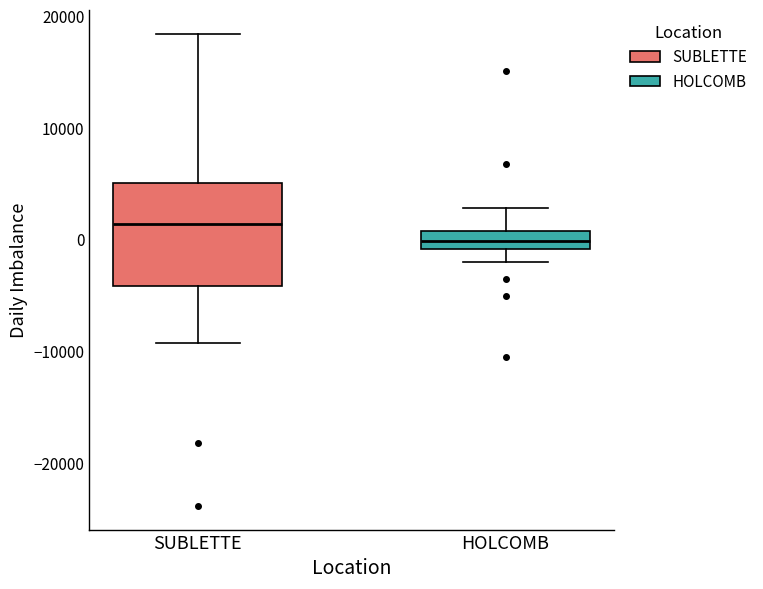

Which box is the tallest, from its lower edge to its upper edge?

SUBLETTE